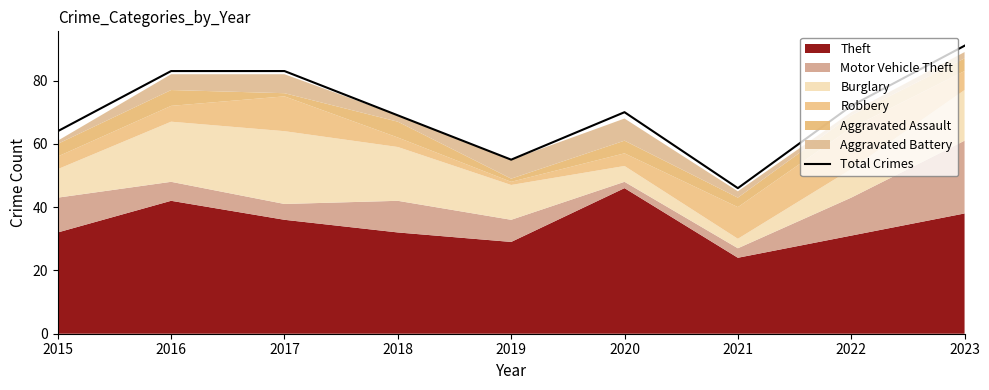

What is the value of the 6th point from the left?

70